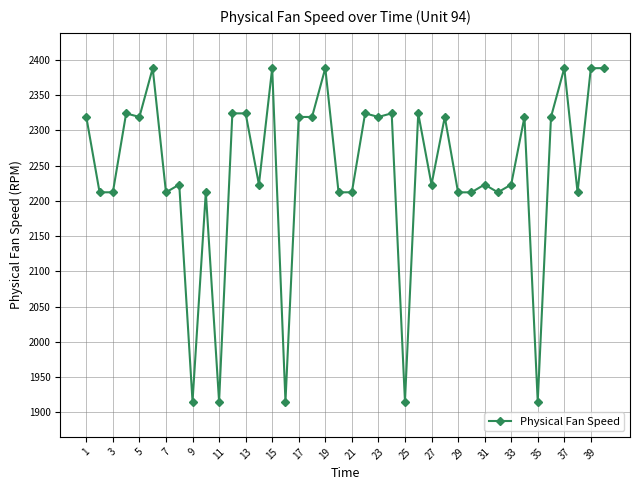

True or false: the data has more than 0 interior local peaks.

True